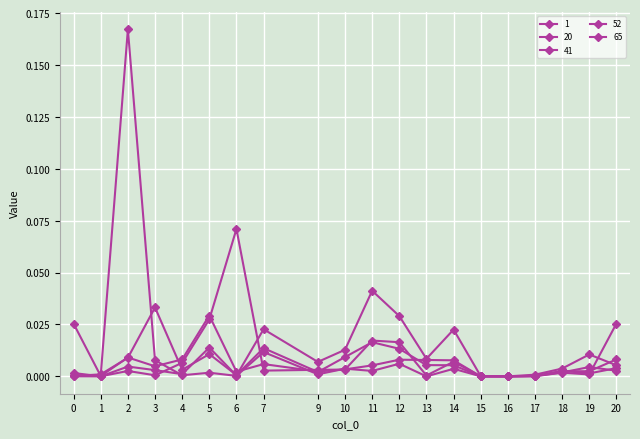

Reading left to right, list all the values displayed in this chart.

1: 0=0.0	1=0.0	2=0.0	3=0.0	4=0.0	5=0.0	6=0.0	7=0.0	9=0.0	10=0.0	11=0.0	12=0.0	13=0.0	14=0.0	15=0.0	16=0.0	17=0.0	18=0.0	19=0.0	20=0.0
20: 0=0.0	1=0.0	2=0.2	3=0.0	4=0.0	5=0.0	6=0.0	7=0.0	9=0.0	10=0.0	11=0.0	12=0.0	13=0.0	14=0.0	15=0.0	16=0.0	17=0.0	18=0.0	19=0.0	20=0.0
41: 0=0.0	1=0.0	2=0.0	3=0.0	4=0.0	5=0.0	6=0.1	7=0.0	9=0.0	10=0.0	11=0.0	12=0.0	13=0.0	14=0.0	15=0.0	16=0.0	17=0.0	18=0.0	19=0.0	20=0.0
52: 0=0.0	1=0.0	2=0.0	3=0.0	4=0.0	5=0.0	6=0.0	7=0.0	9=0.0	10=0.0	11=0.0	12=0.0	13=0.0	14=0.0	15=0.0	16=0.0	17=0.0	18=0.0	19=0.0	20=0.0
65: 0=0.0	1=0.0	2=0.0	3=0.0	4=0.0	5=0.0	6=0.0	7=0.0	9=0.0	10=0.0	11=0.0	12=0.0	13=0.0	14=0.0	15=0.0	16=0.0	17=0.0	18=0.0	19=0.0	20=0.0